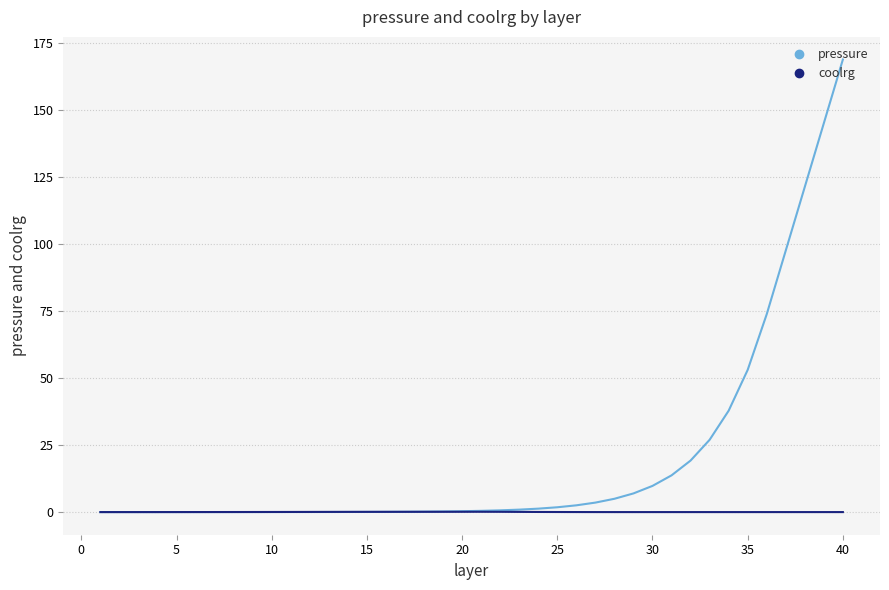

Is this an area chart (filled region under the line)?

No